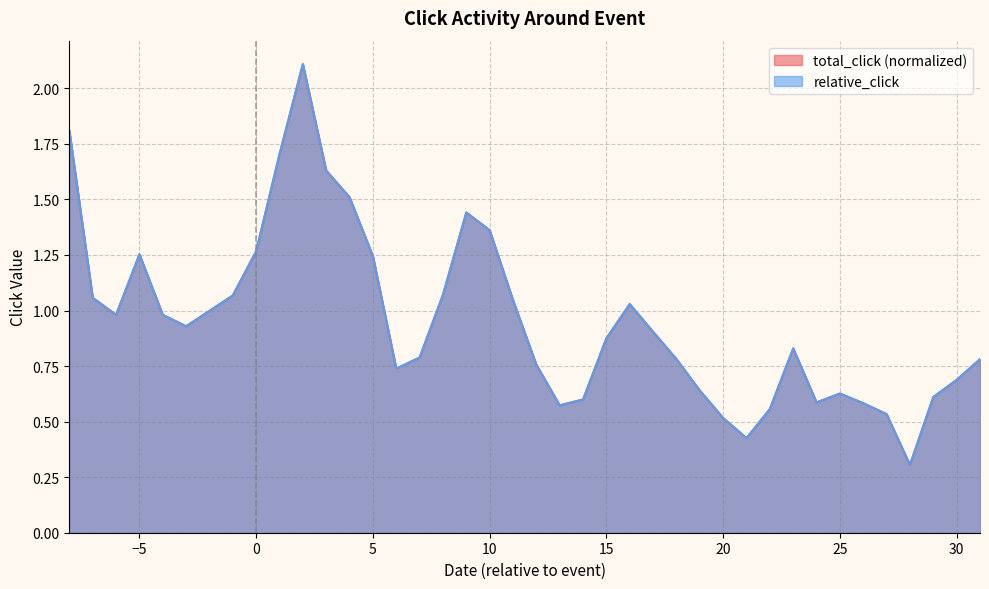

What is the difference between the maximum and second lowest values in the relative_click series?

1.7